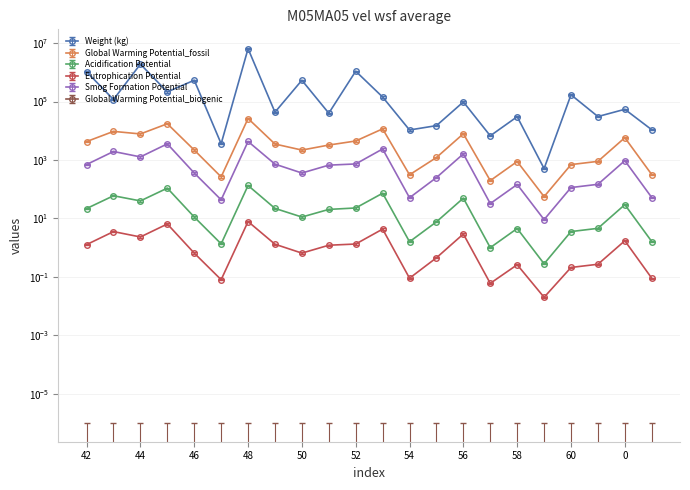

True or false: Smog Formation Potential has a value of 636.3 at 0.

False